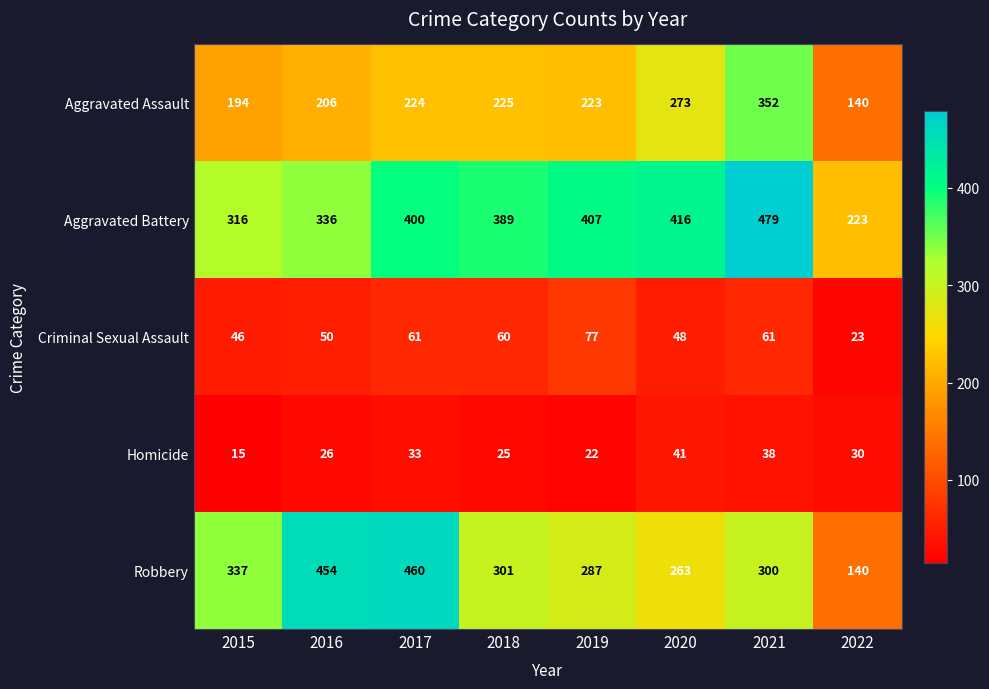

Which label corresponds to the largest value in the chart?

2021